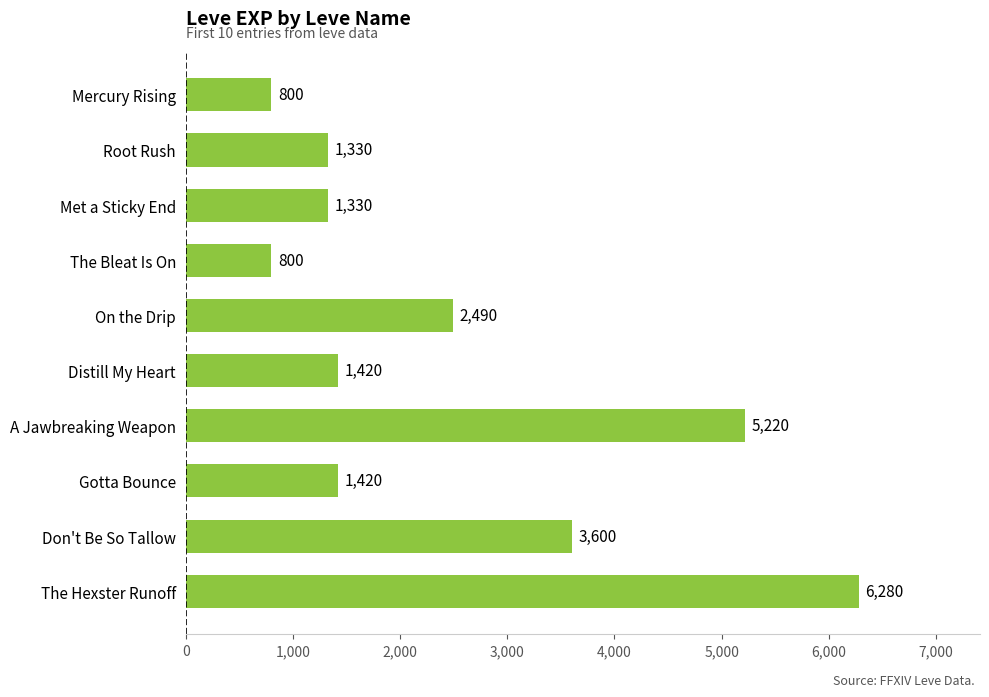

What is the smallest value displayed?

800